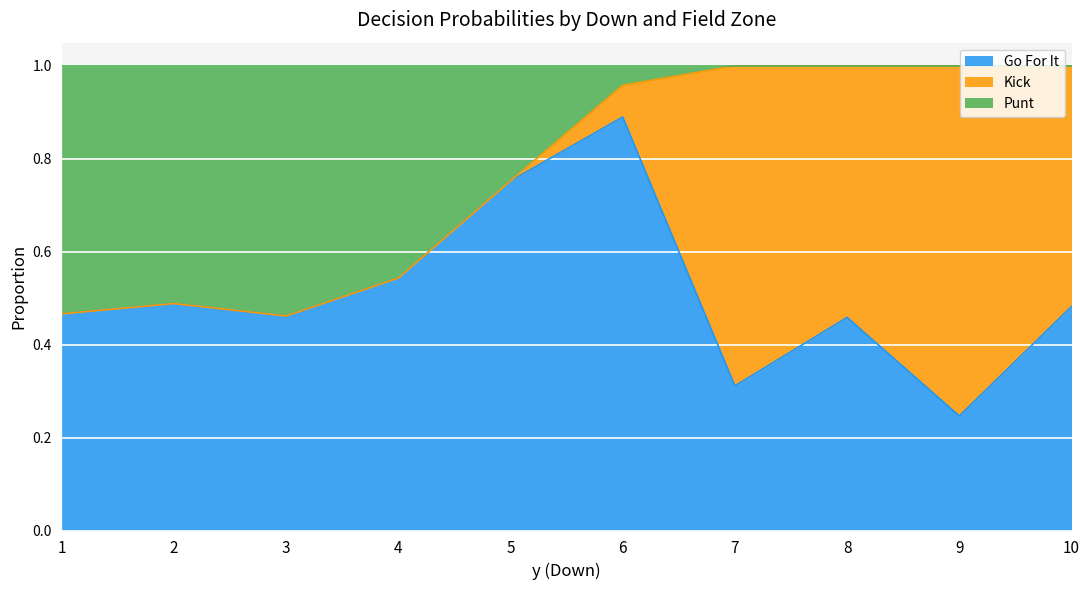

What is the highest value of the Go For It series?

0.9